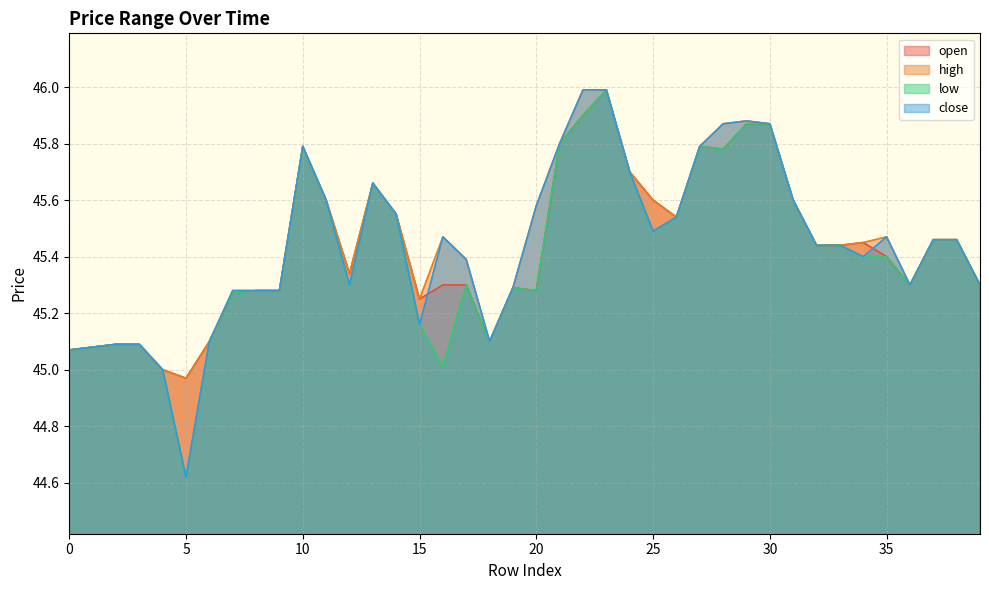

How many categories are shown in the chart?

40